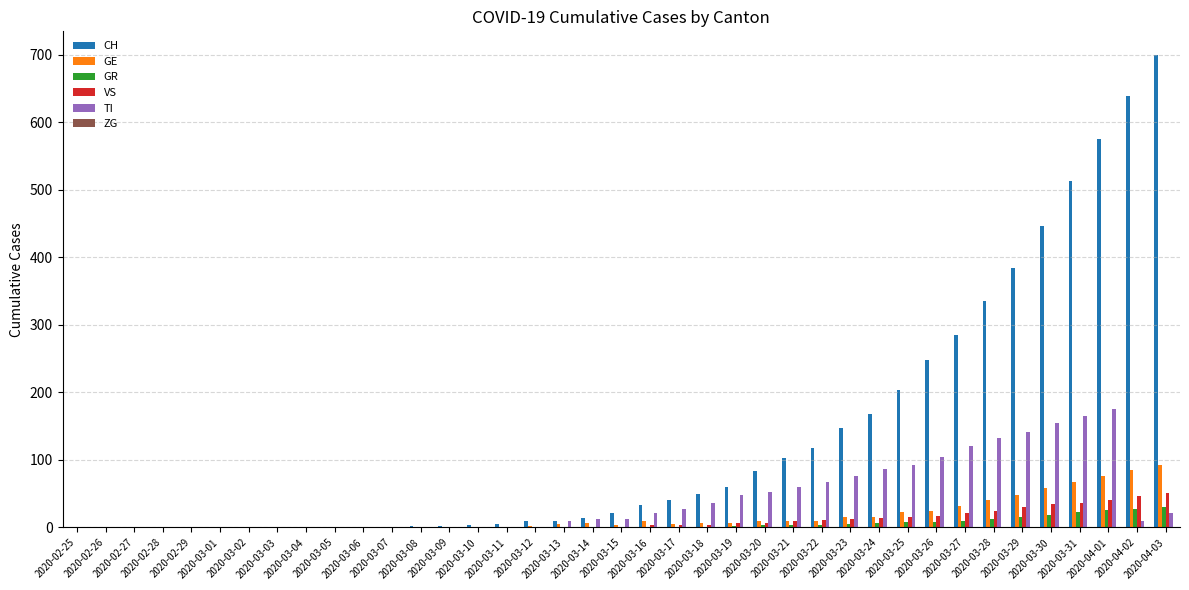

Which series has the largest total across all categories?

CH